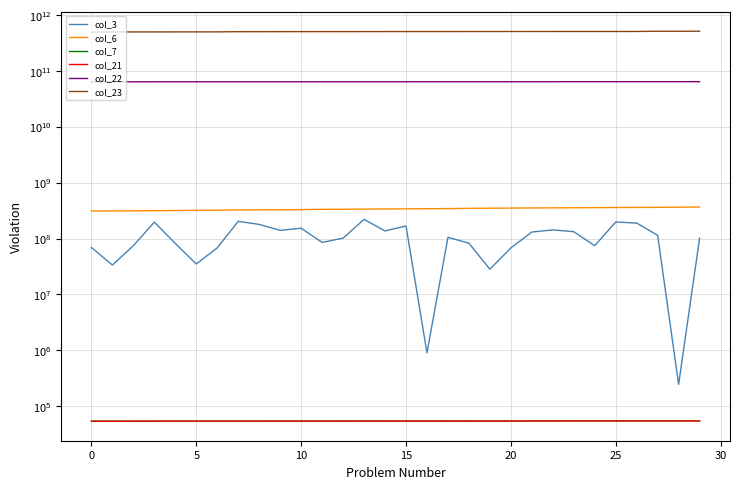

Is this an area chart (filled region under the line)?

No